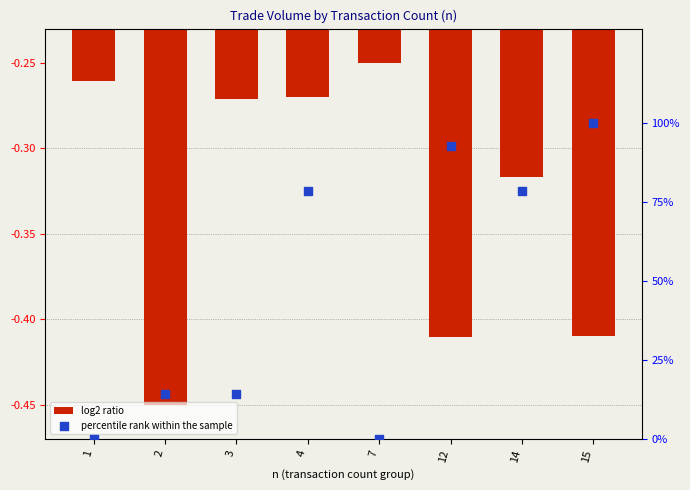

Which series has the largest total across all categories?

percentile rank within the sample